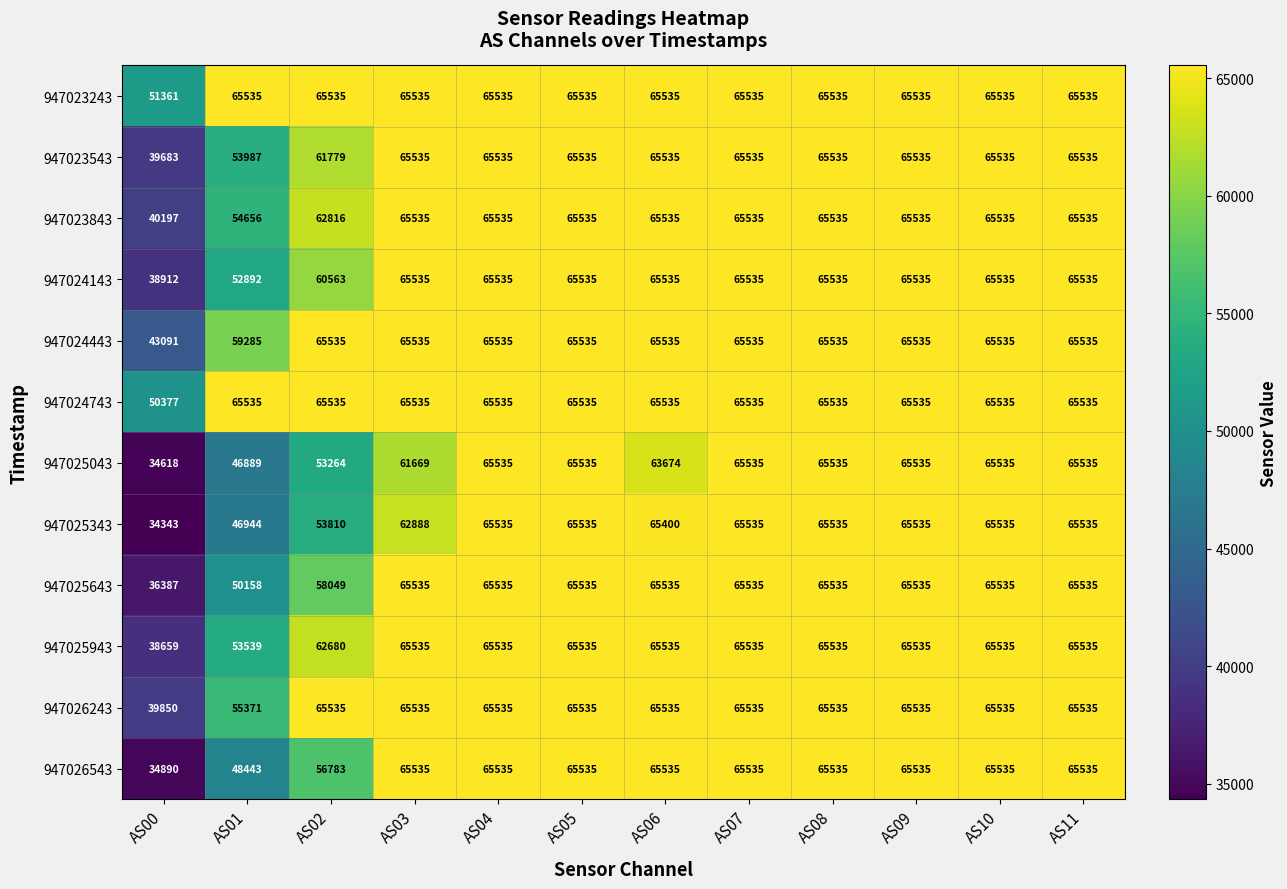

True or false: 947026543 has a value of 89083 at AS11.

False